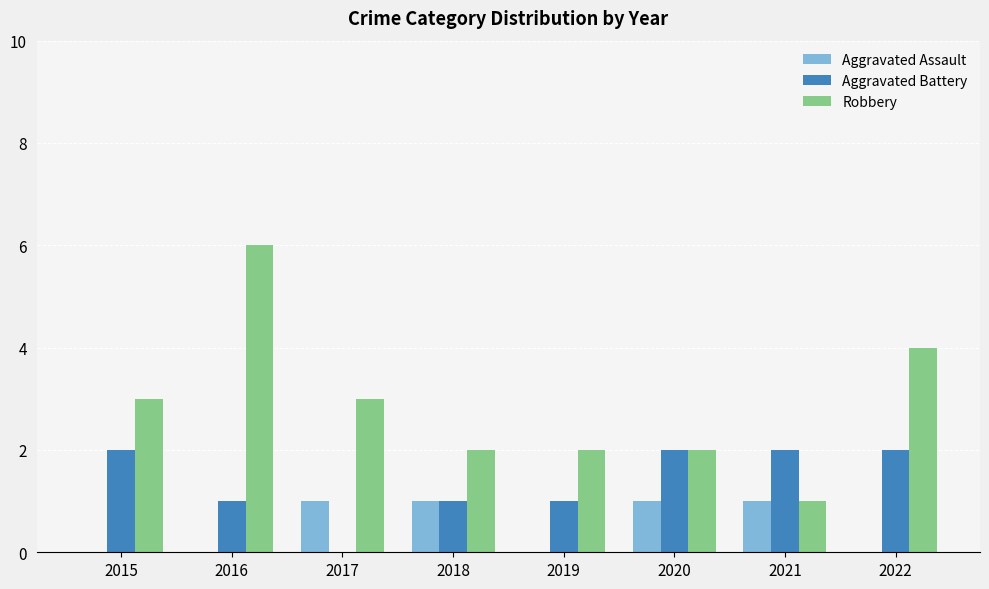

The value of Aggravated Assault at 2021 is 0. True or false?

False